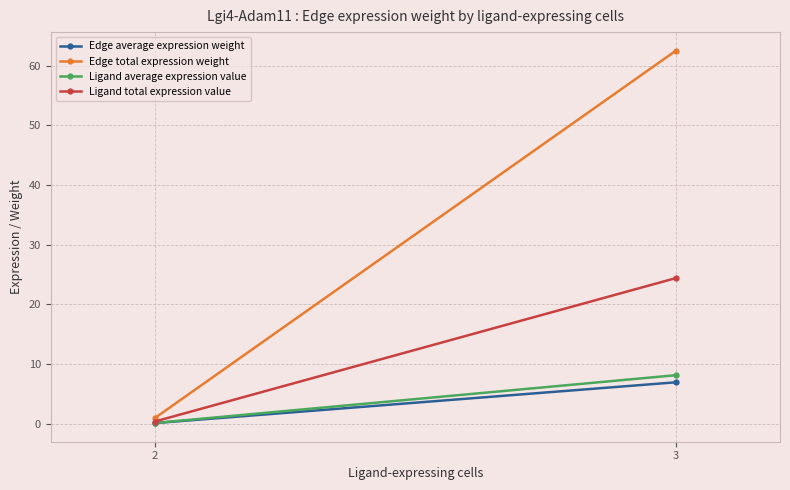

What are all the series names shown in the legend?

Edge average expression weight, Edge total expression weight, Ligand average expression value, Ligand total expression value